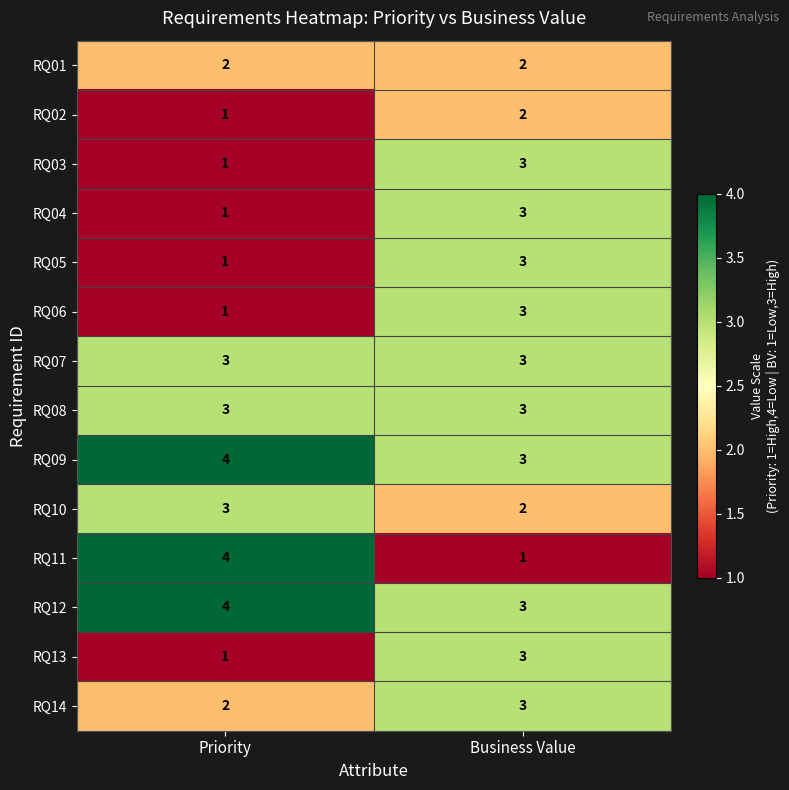

Is it true that RQ03 equals 1 at Priority?

True